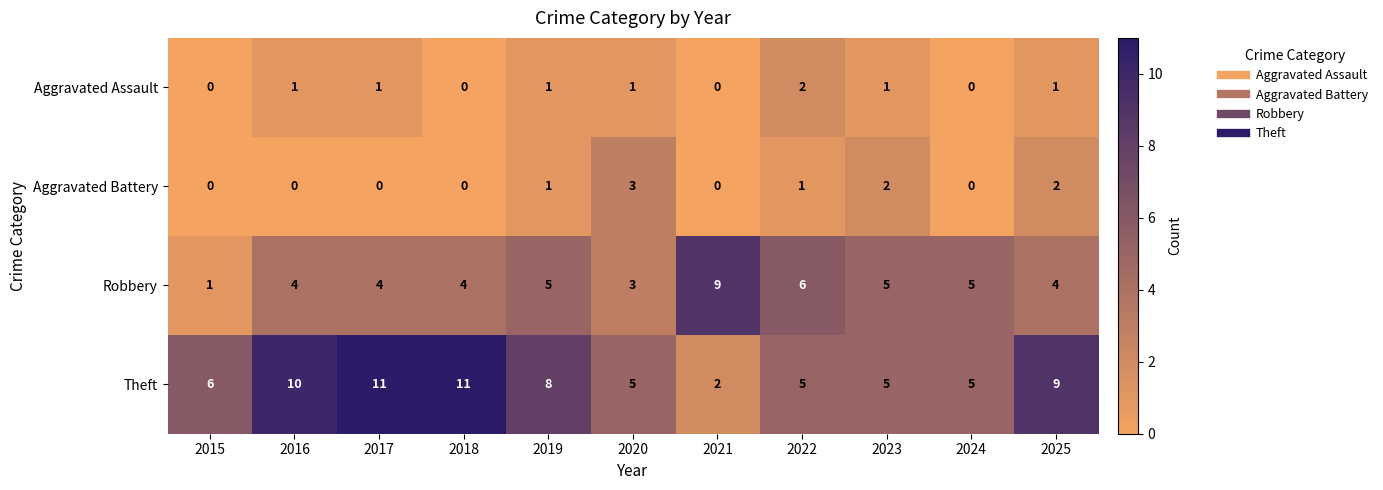

At which label does Aggravated Battery reach its peak?

2020